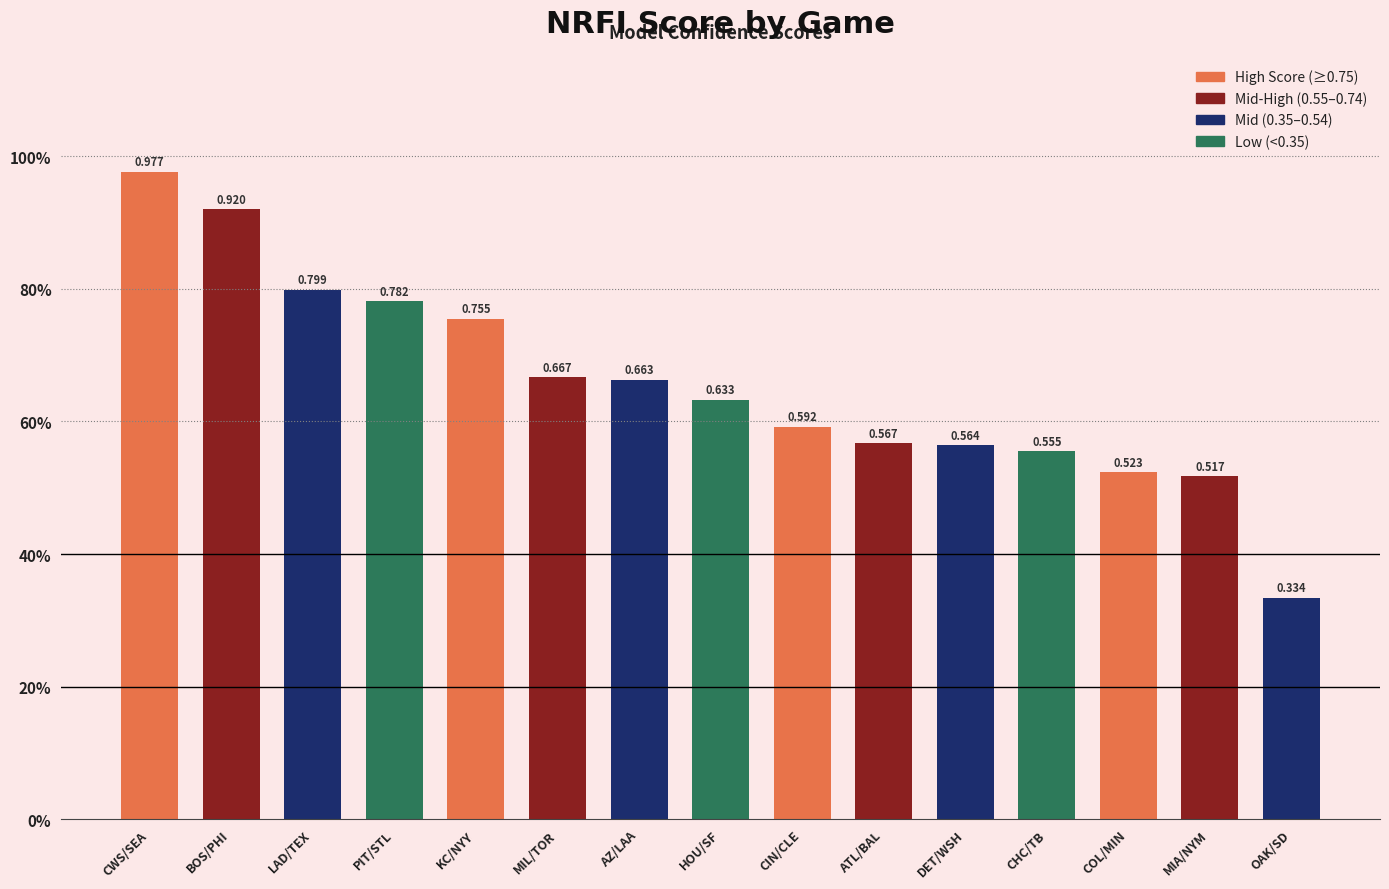

List the labels in order of value, largest first.

CWS/SEA, BOS/PHI, LAD/TEX, PIT/STL, KC/NYY, MIL/TOR, AZ/LAA, HOU/SF, CIN/CLE, ATL/BAL, DET/WSH, CHC/TB, COL/MIN, MIA/NYM, OAK/SD